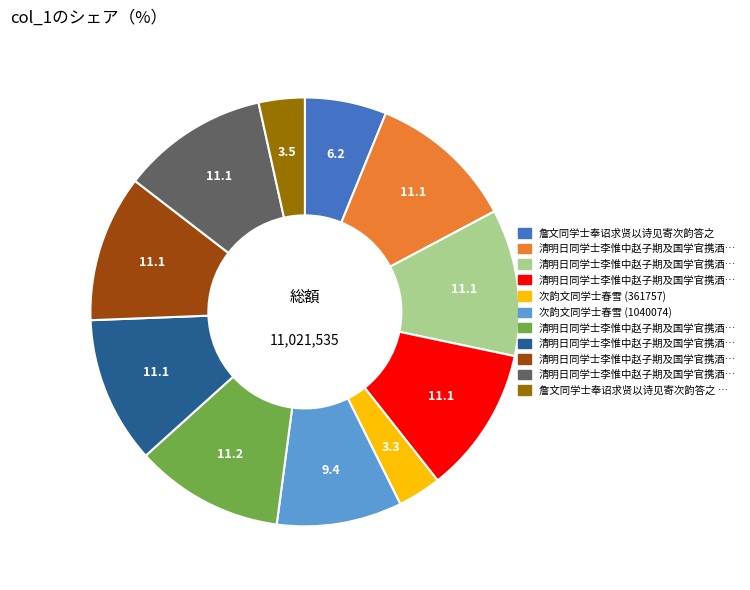

Is there a majority slice in this chart?

No